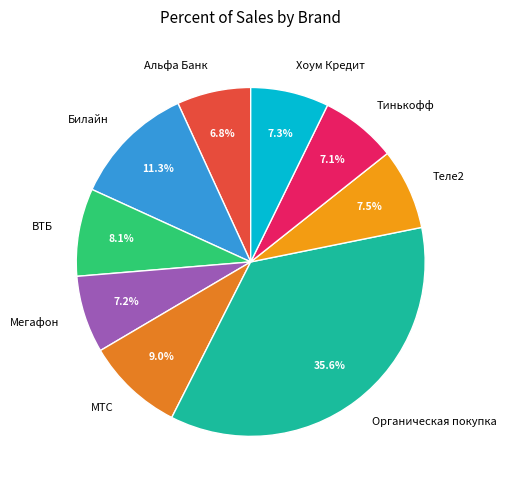

Which has a higher value, Органическая покупка or Теле2?

Органическая покупка